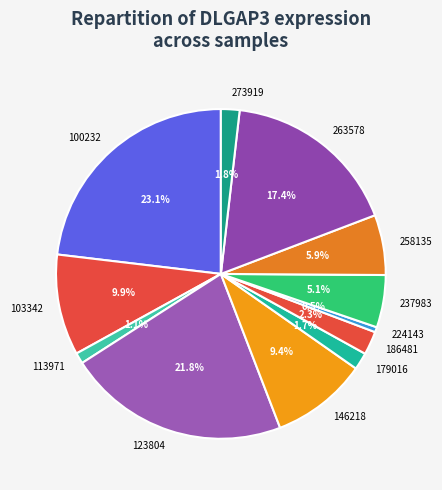

Is it true that 100232 is 13% of the pie?

False